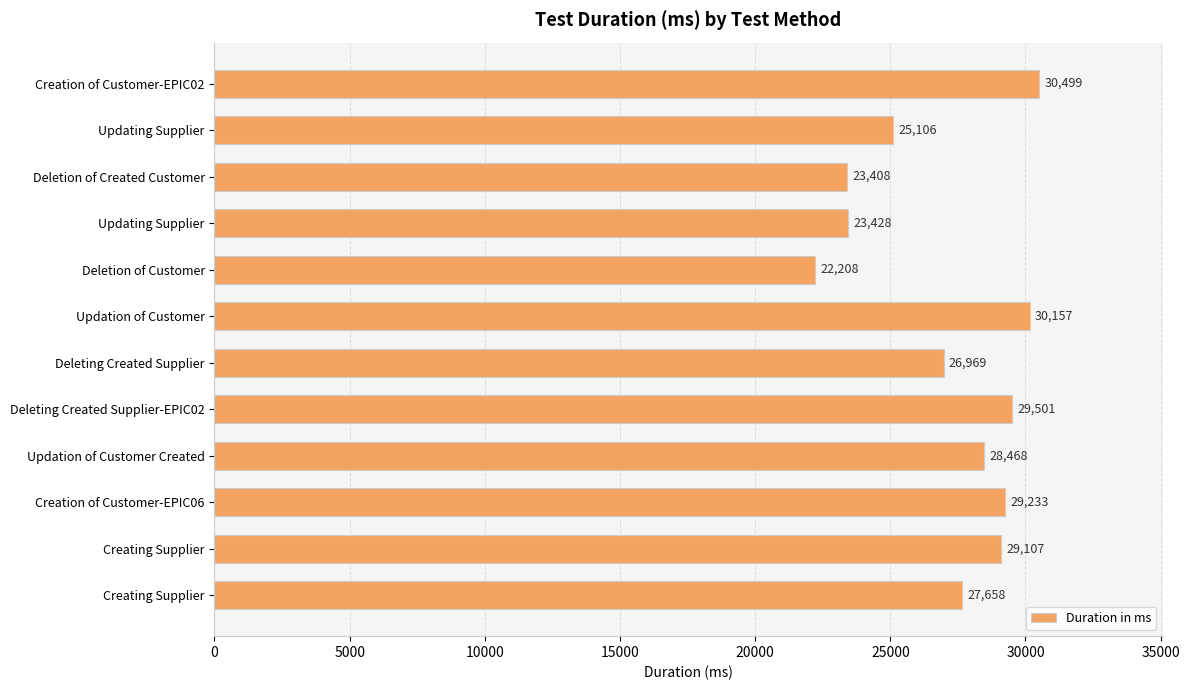

How many data points are less than 28468?

6